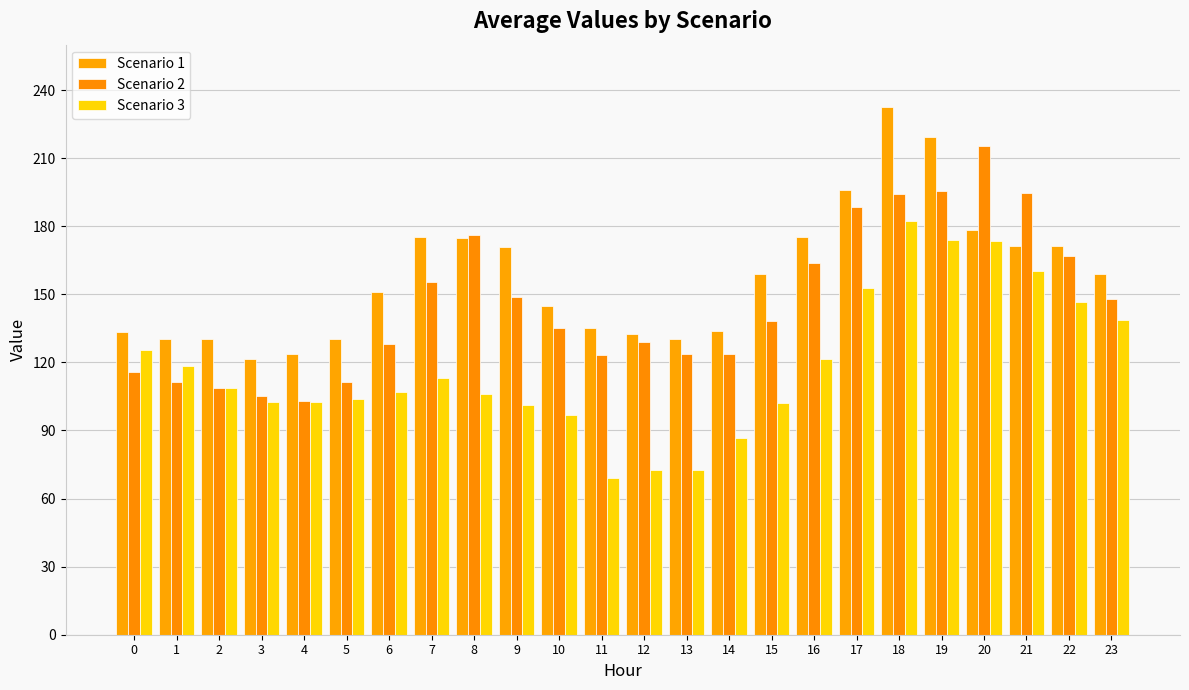

Are the bars grouped side by side (vs. stacked)?

Yes